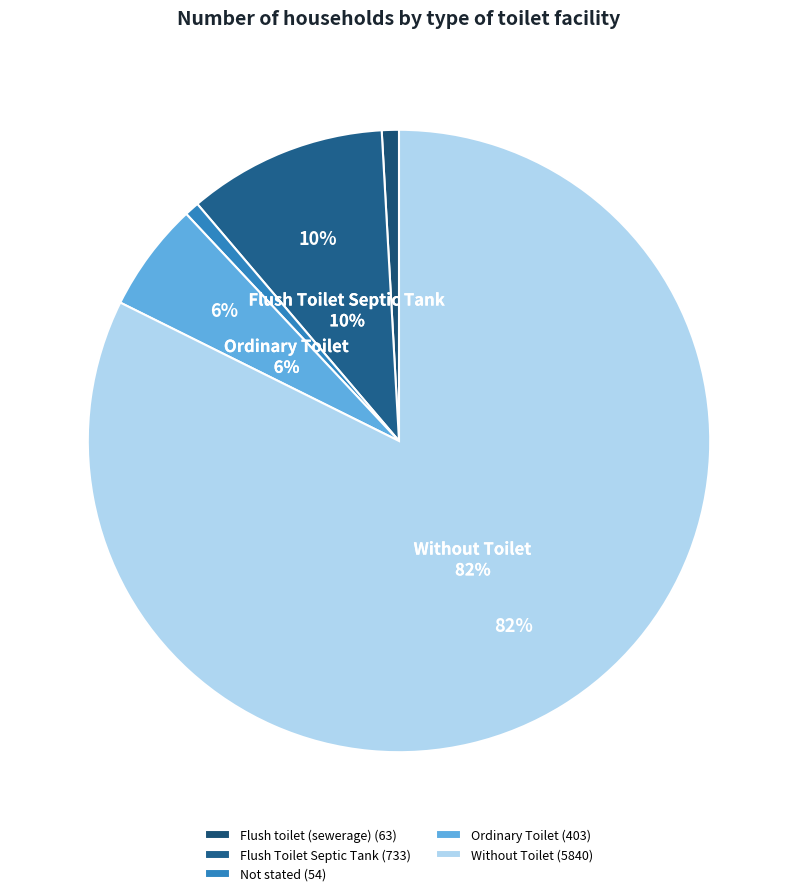

How much of the chart is everything except Flush Toilet Septic Tank?

89.7%